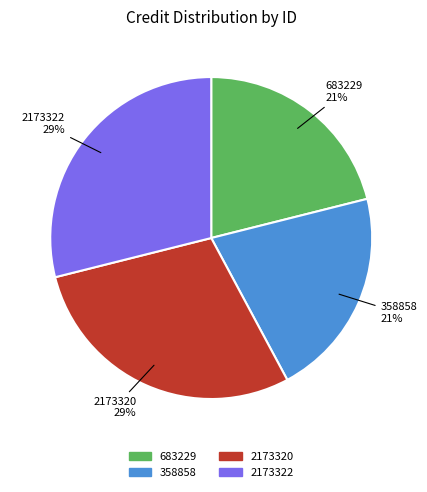

To the nearest percent, what is the average slice percentage?

25%